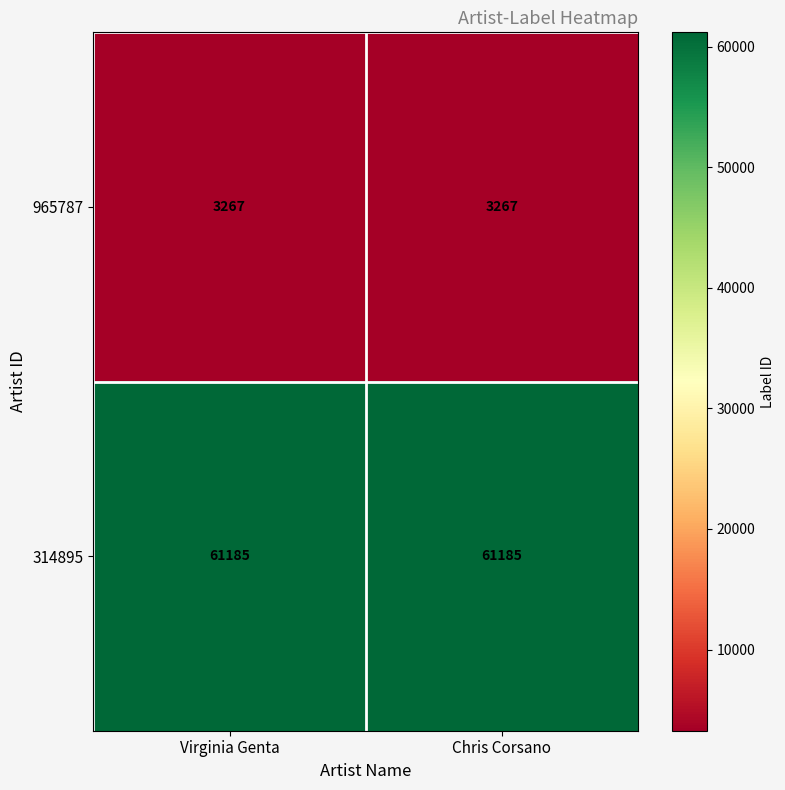

Read the 314895 value at Chris Corsano.

61185